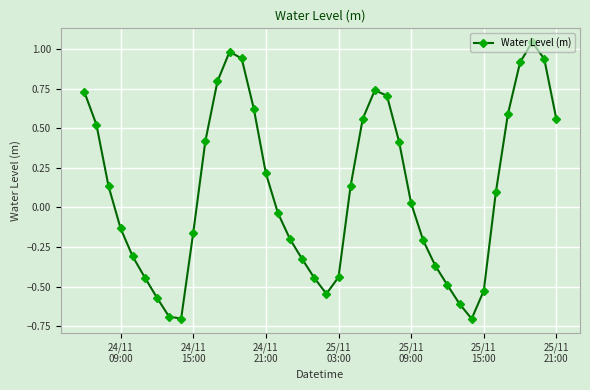

What is the minimum value shown in the chart?

-0.7